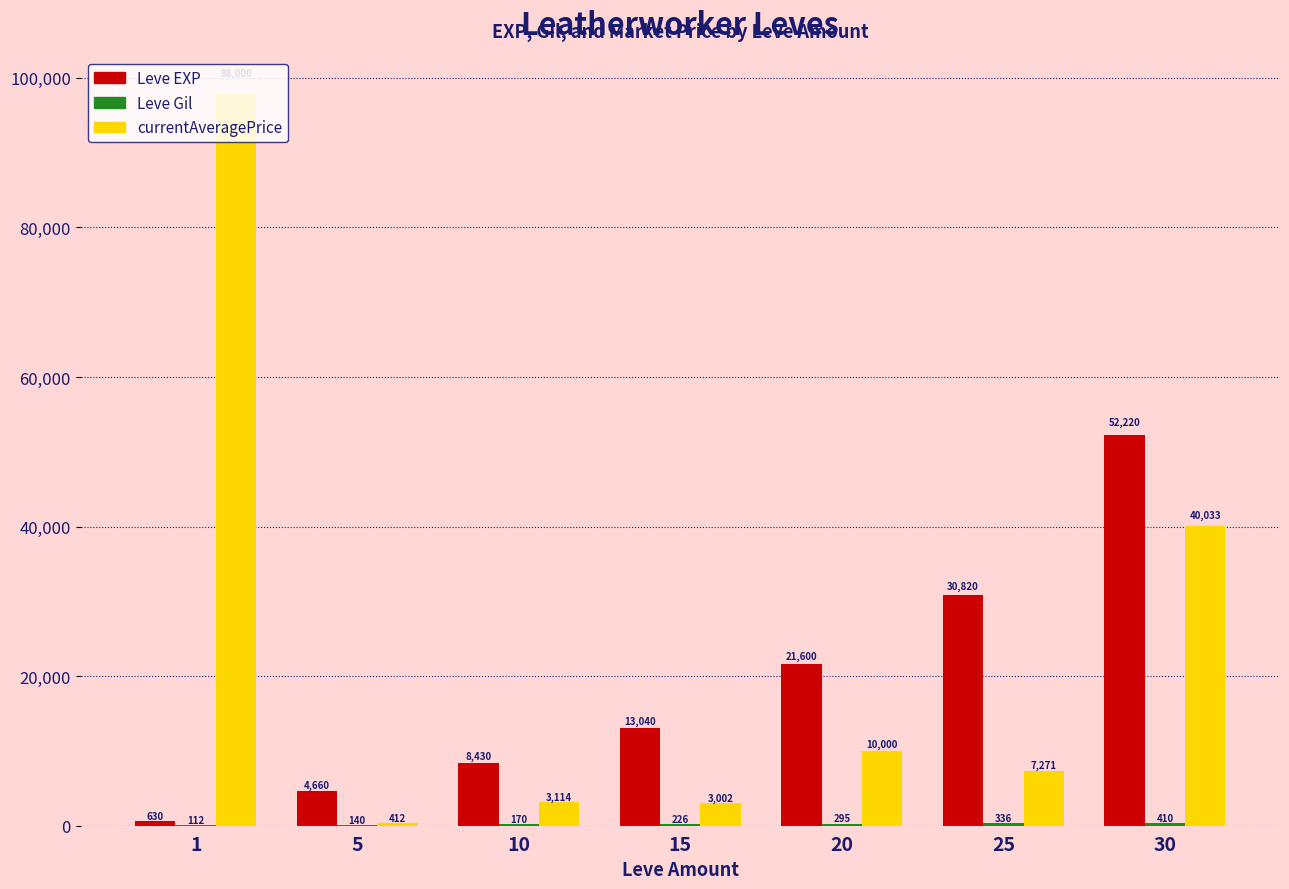

What is the total value across all series at 30?

92663